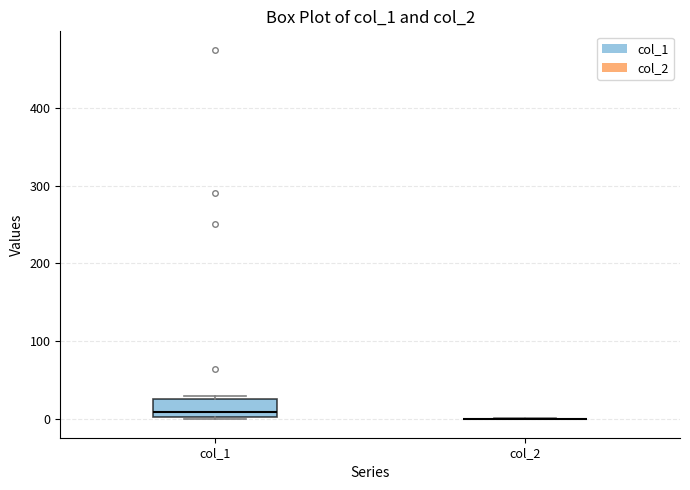

Which box is the tallest, from its lower edge to its upper edge?

col_1